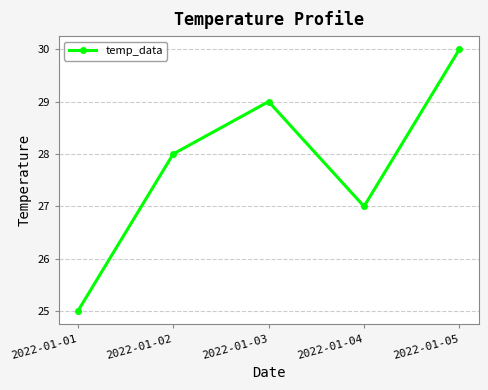

What is the value of the 5th point from the left?

30